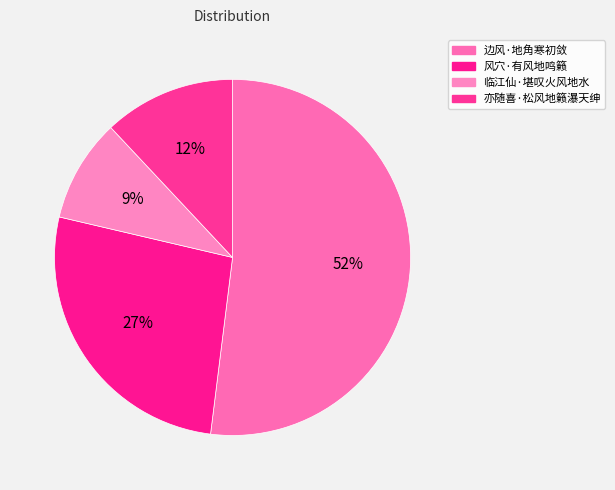

What is the ratio of the value at 风穴·有风地鸣籁 to the value at 边风·地角寒初敛?

0.5